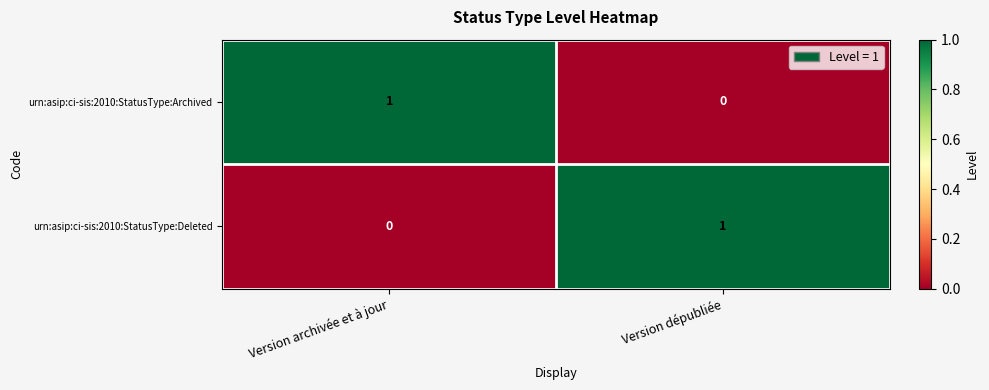

Is it true that urn:asip:ci-sis:2010:StatusType:Deleted equals 1 at Version archivée et à jour?

False